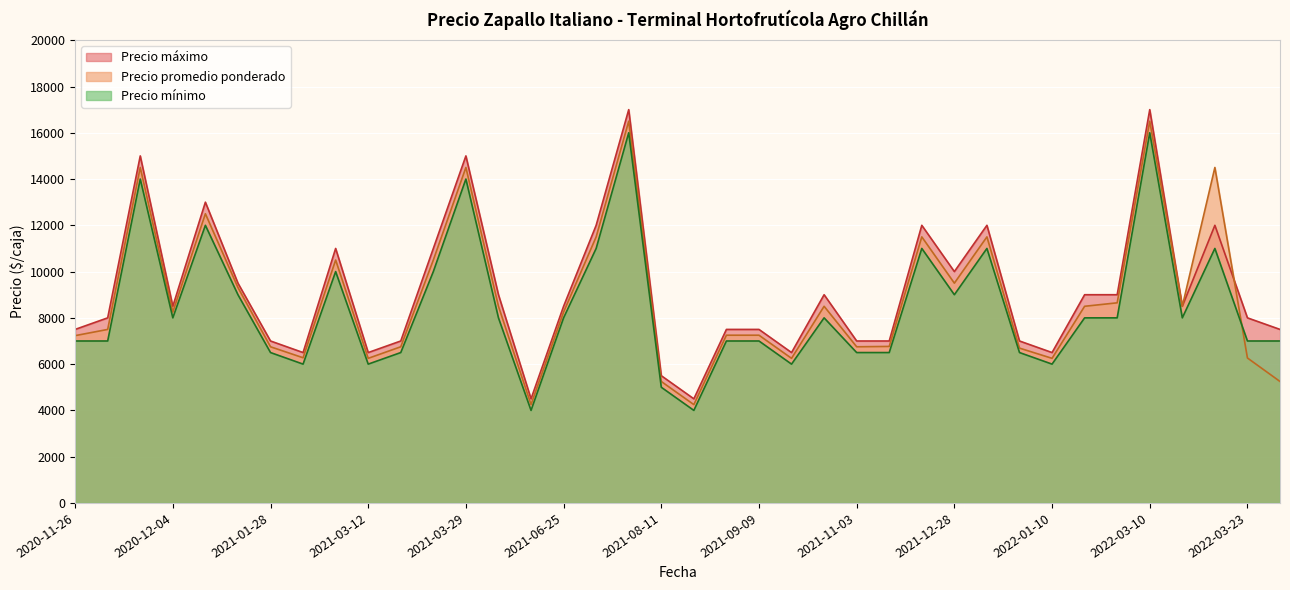

What is the total value across all series at 2020-11-26?

21731